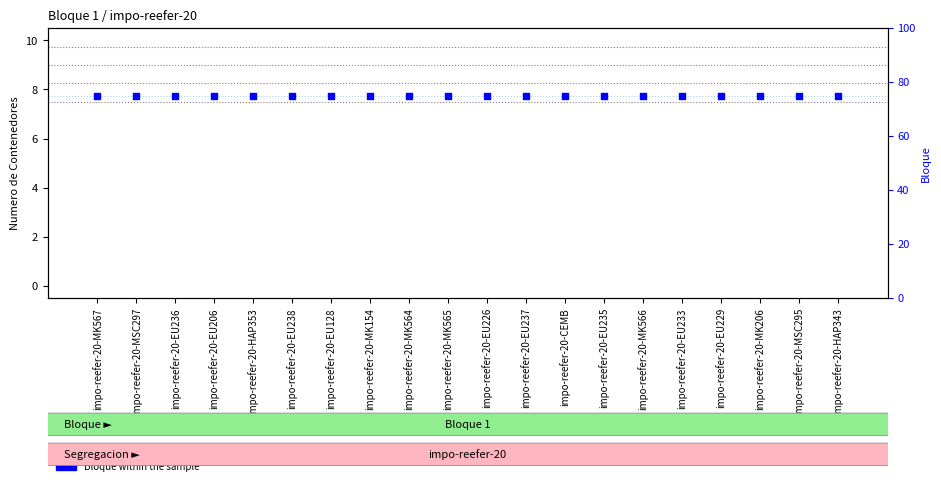

Which series reaches the maximum Y coordinate?

Bloque within the sample